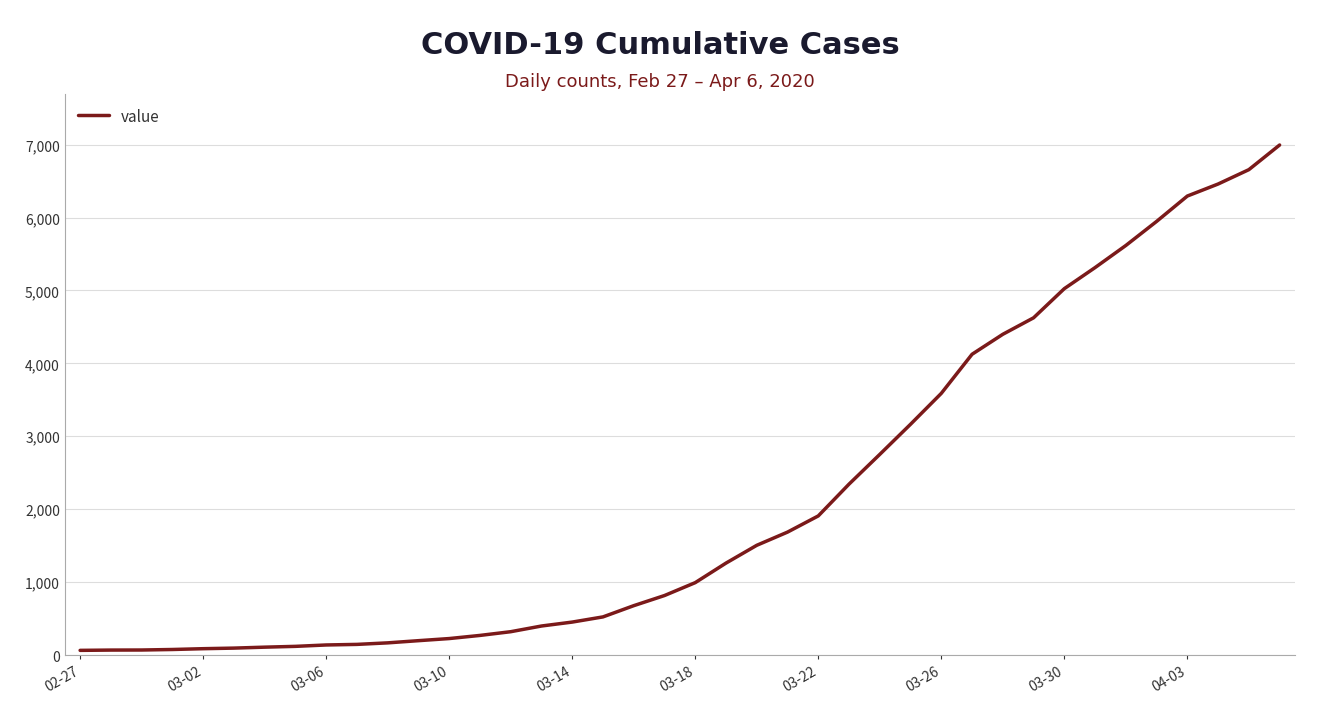

How many lines are shown in the chart?

1